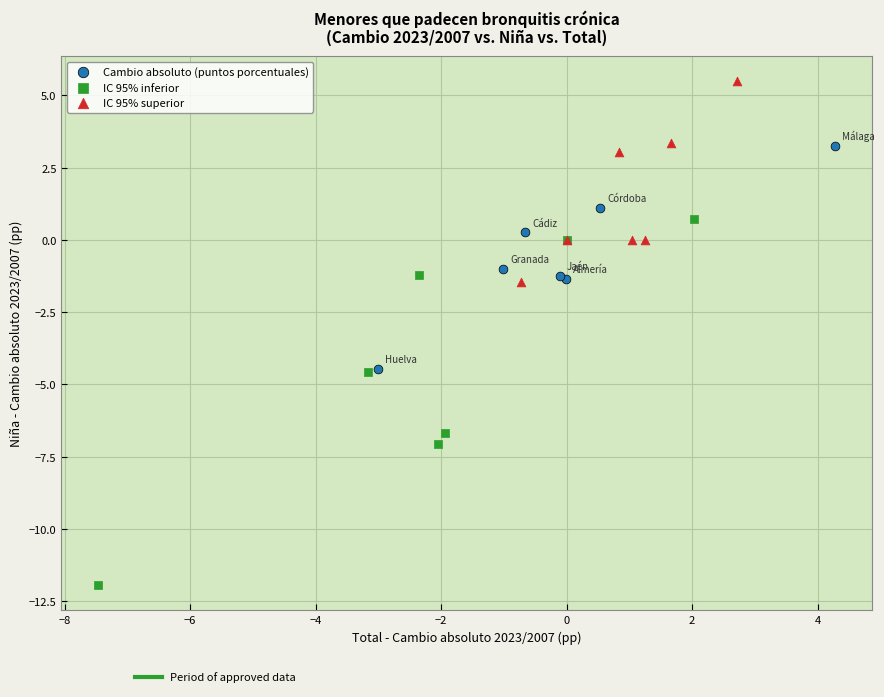

Which series contains the highest Y value?

IC 95% superior